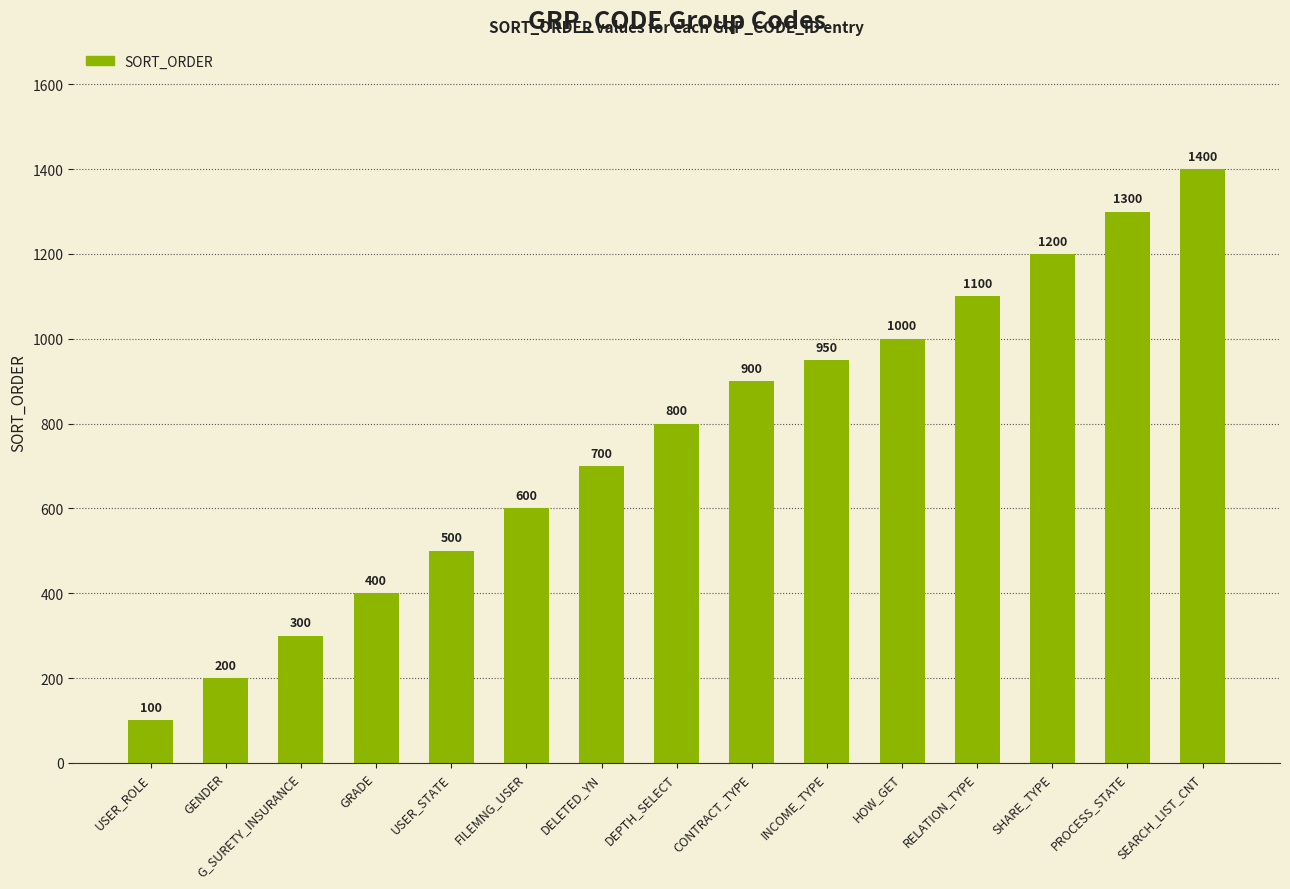

What is the label of the 14th bar from the left?

PROCESS_STATE